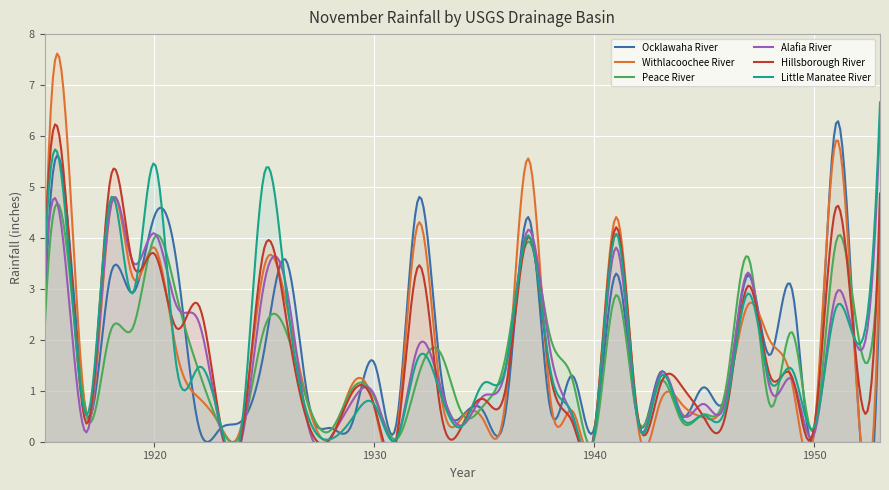

True or false: Withlacoochee River has more than 1 interior local peaks.

True